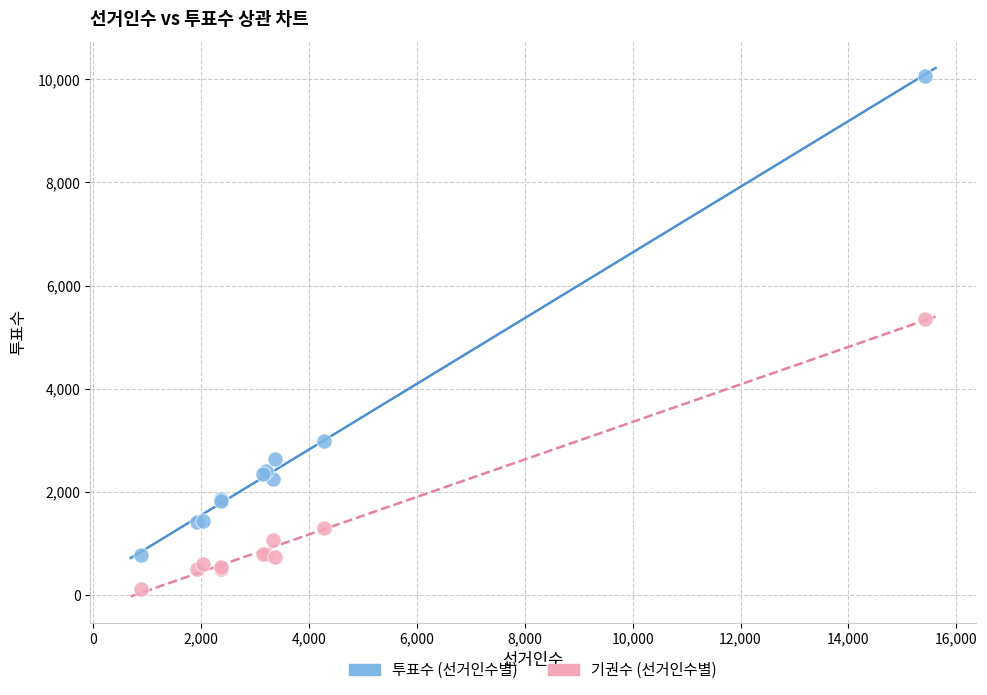

Across all series, what Y value is closest to 5092?

5355